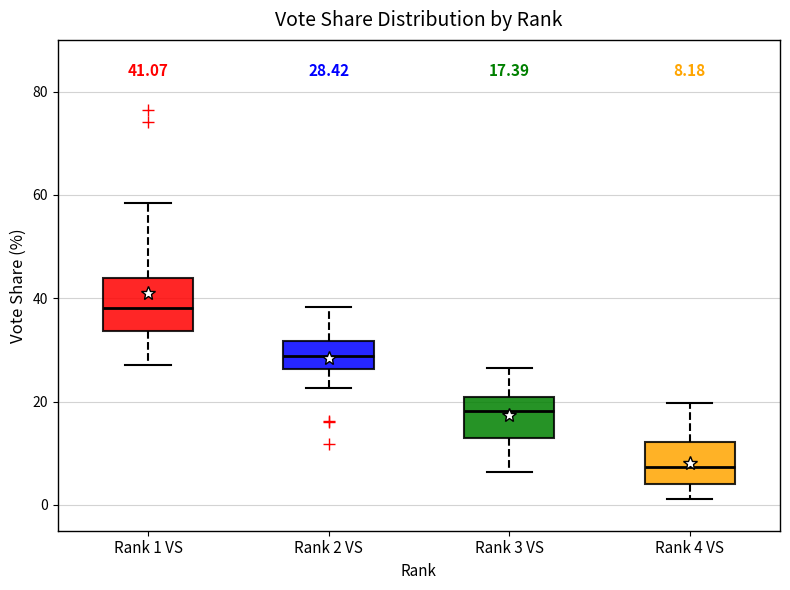

Comparing the boxes themselves (not the whiskers), which one is the tallest?

Rank 1 VS